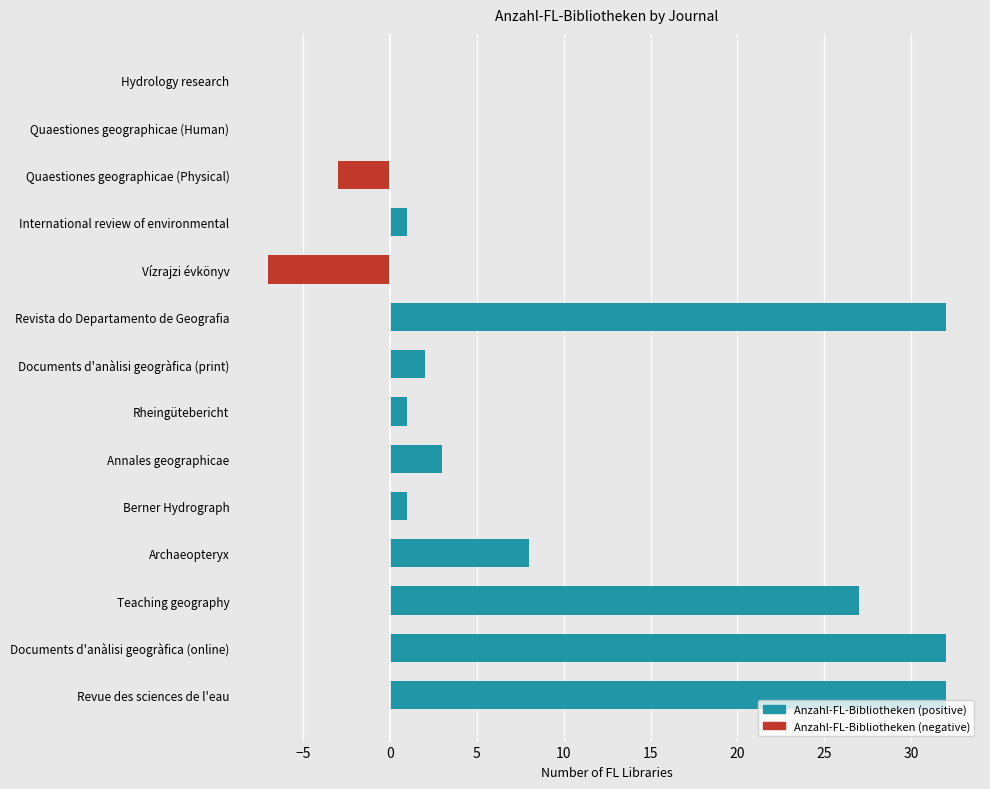

The Anzahl-FL-Bibliotheken (negative) series shows 5 at Documents d'anàlisi geogràfica (print). True or false?

False